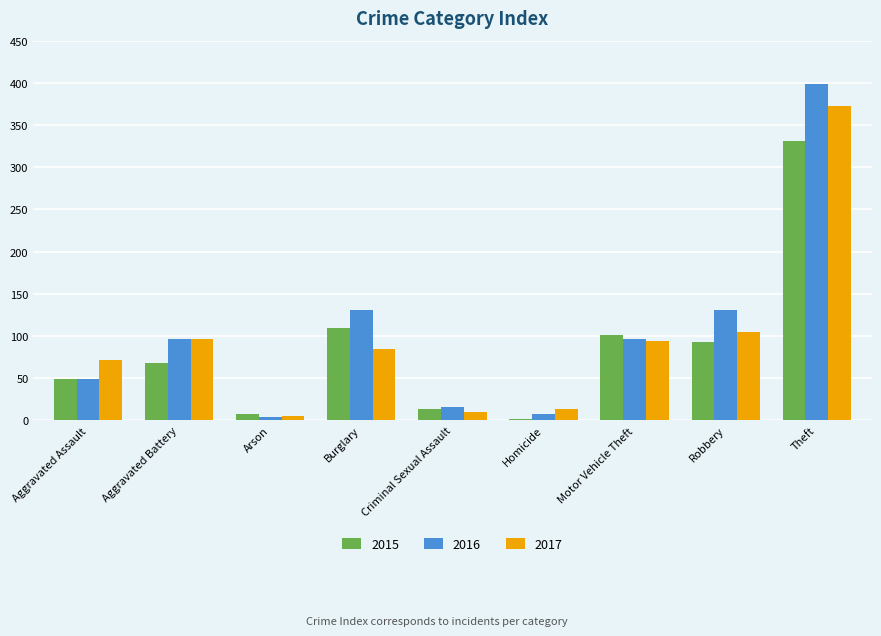

What is the label of the 4th bar from the left?

Burglary